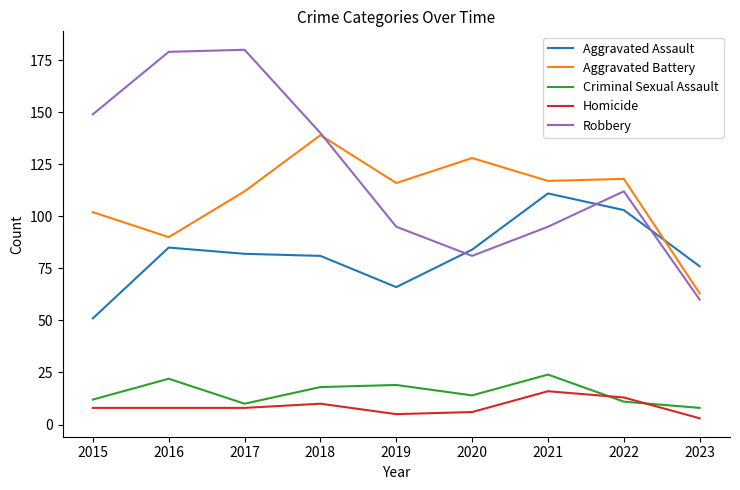

True or false: Homicide and Aggravated Assault intersect in this chart.

False